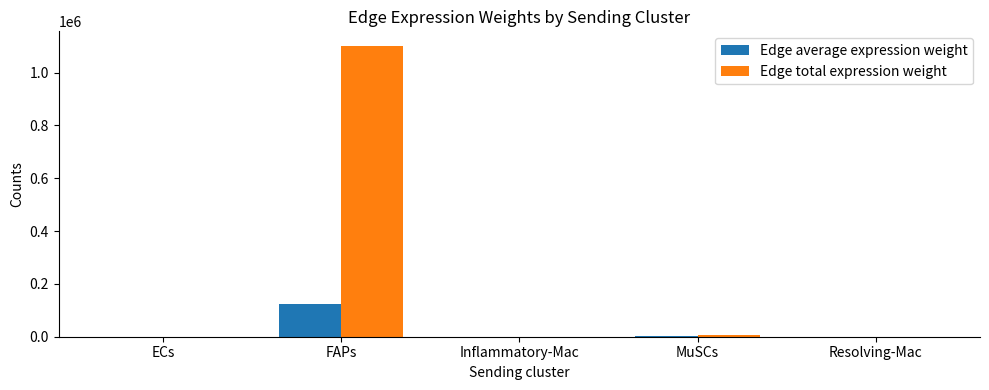

Which series changed the most between ECs and FAPs?

Edge total expression weight